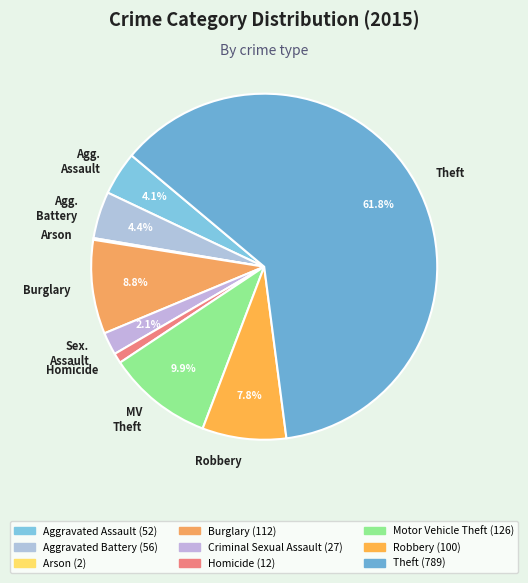

To the nearest percent, what is the average slice percentage?

11%